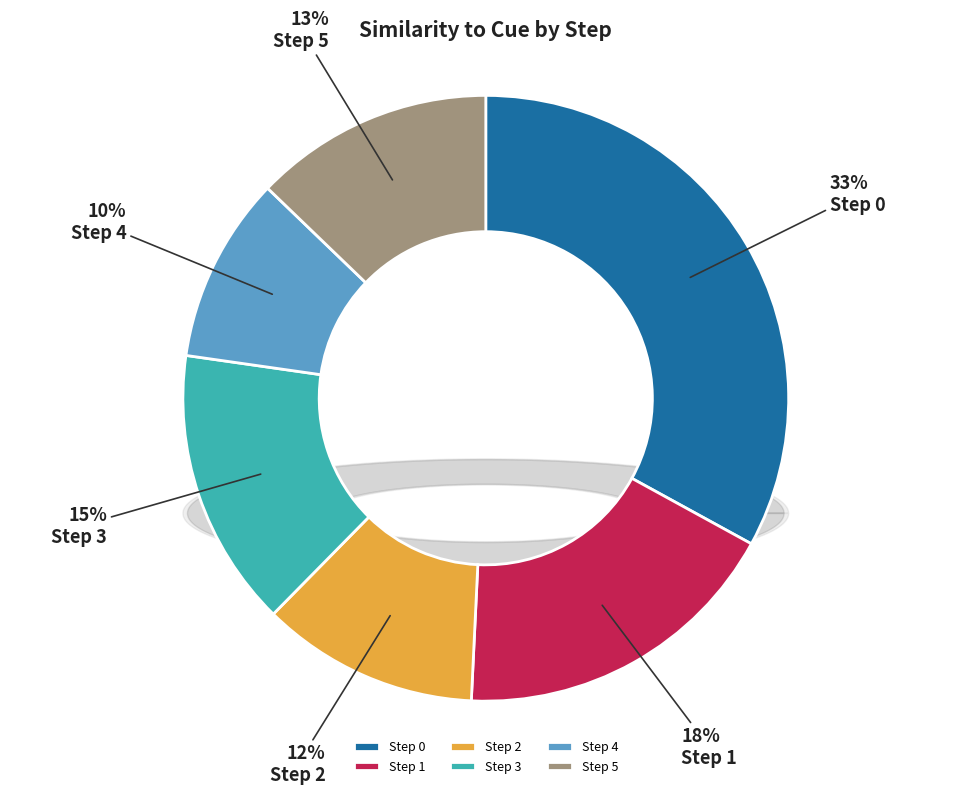

To the nearest percent, what percentage of the pie is Step 1?

18%